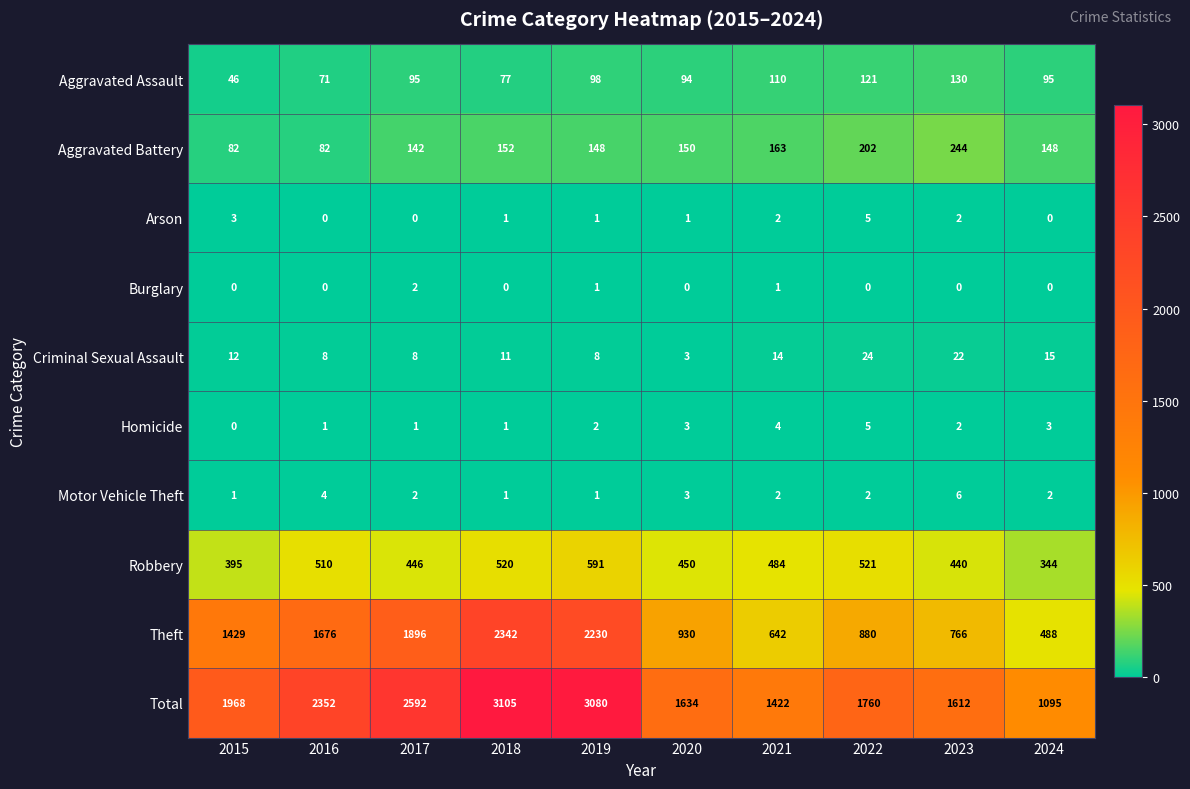

Rank the categories by Total value from lowest to highest.

2024, 2021, 2023, 2020, 2022, 2015, 2016, 2017, 2019, 2018